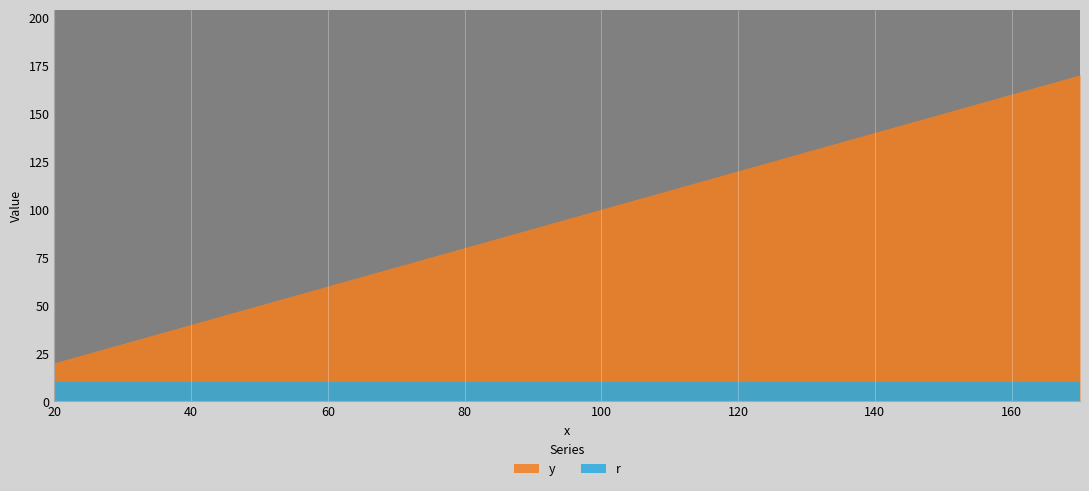

At which category does the chart reach its peak across all series?

170